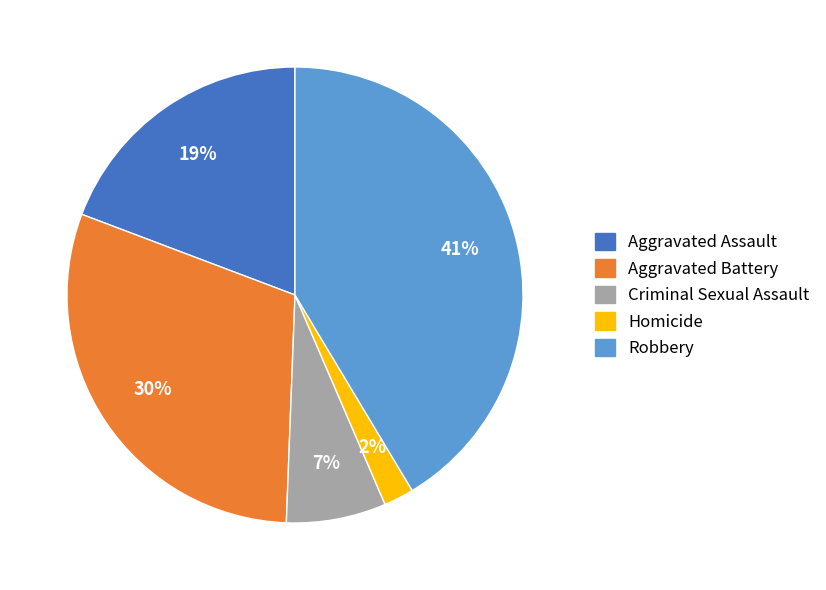

Which category has the smallest portion of the pie?

Homicide